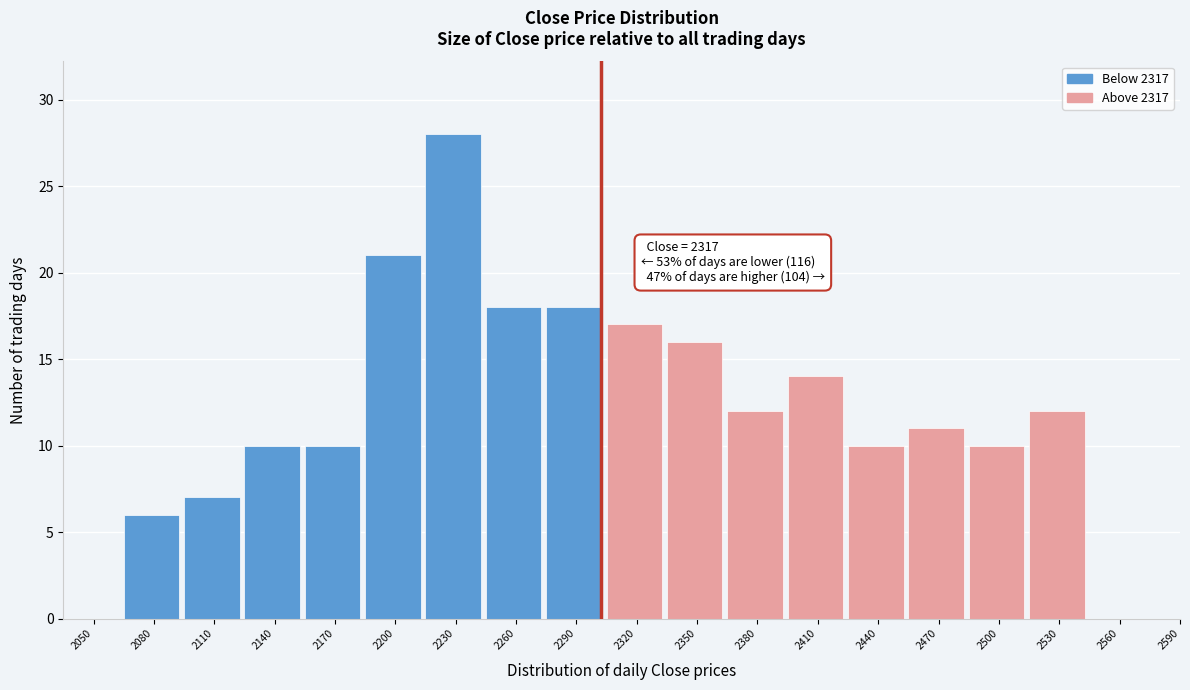

Reading left to right, extract all data points from this chart.

2050=0	2080=6	2110=7	2140=10	2170=10	2200=21	2230=28	2260=18	2290=18	2320=17	2350=16	2380=12	2410=14	2440=10	2470=11	2500=10	2530=12	2560=0	2590=0